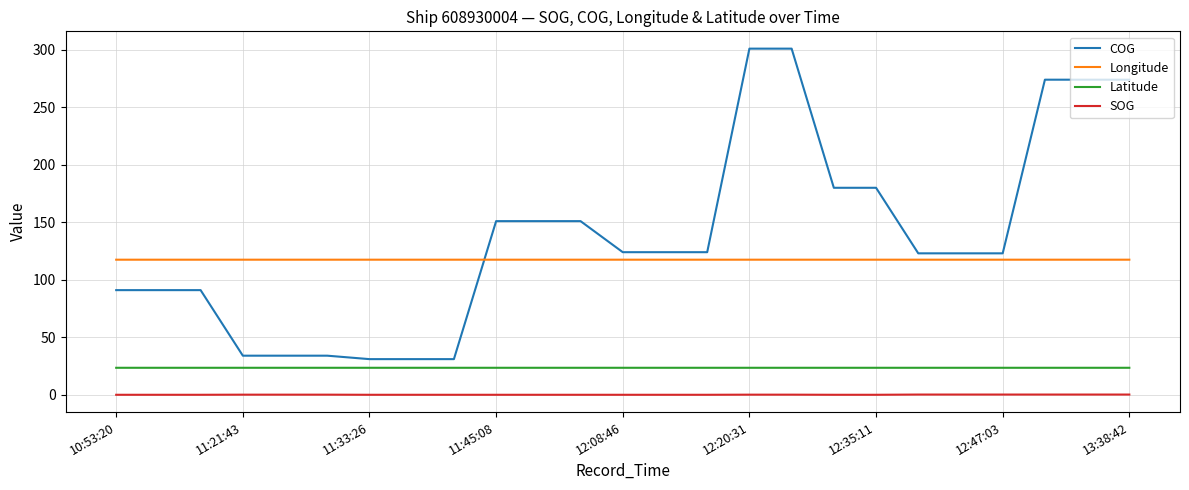

Which series has the largest range (max minus min)?

COG